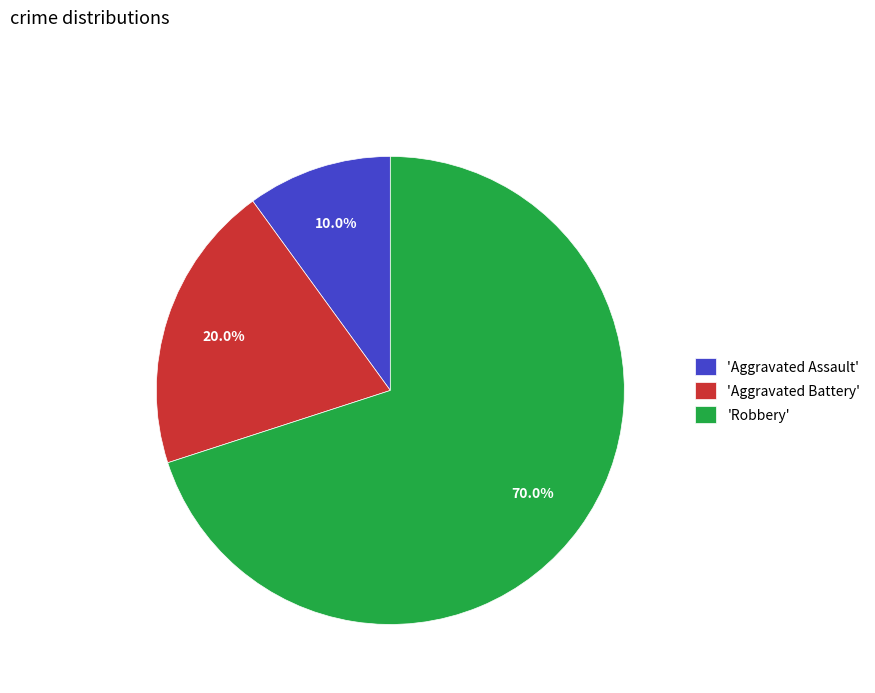

Is the sum of 'Aggravated Assault' and 'Aggravated Battery' greater than half?

No